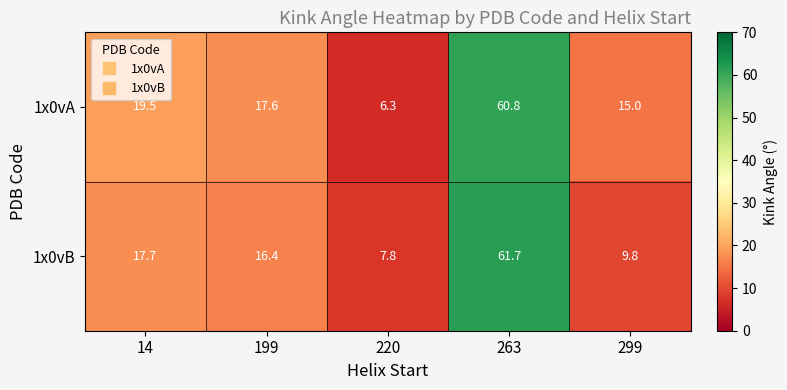

Is it true that 1x0vA equals 11.4 at 199?

False